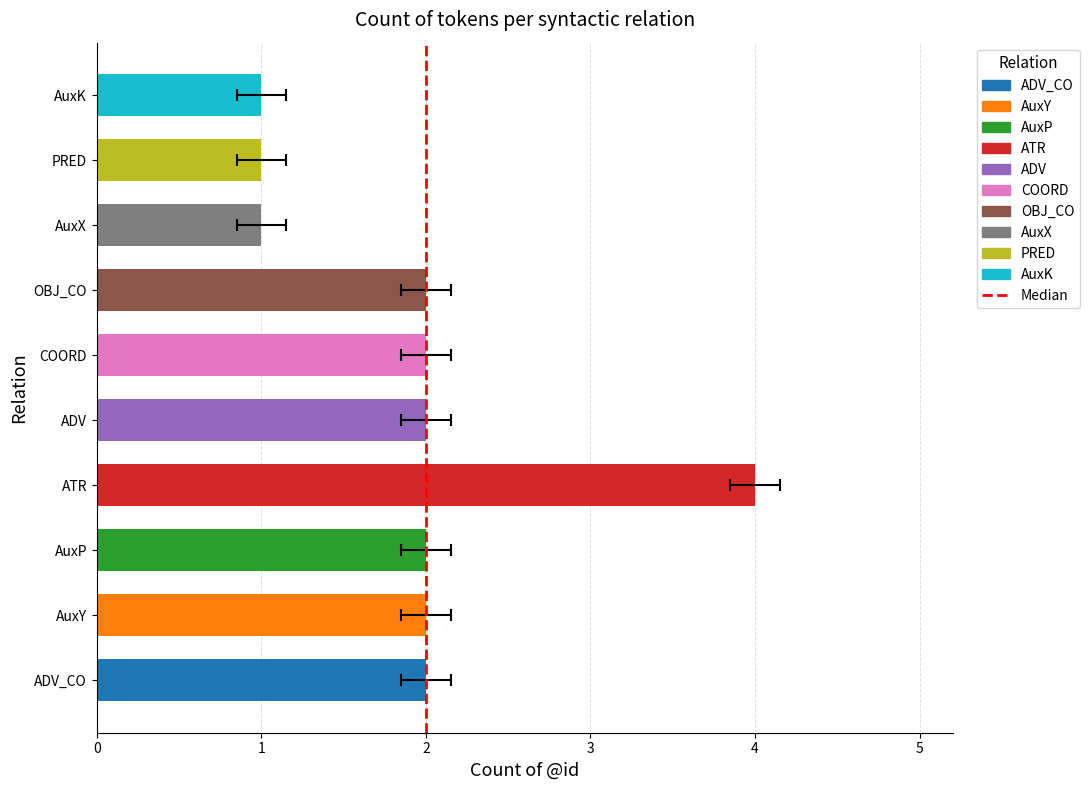

What is the difference between the maximum and minimum values?

3